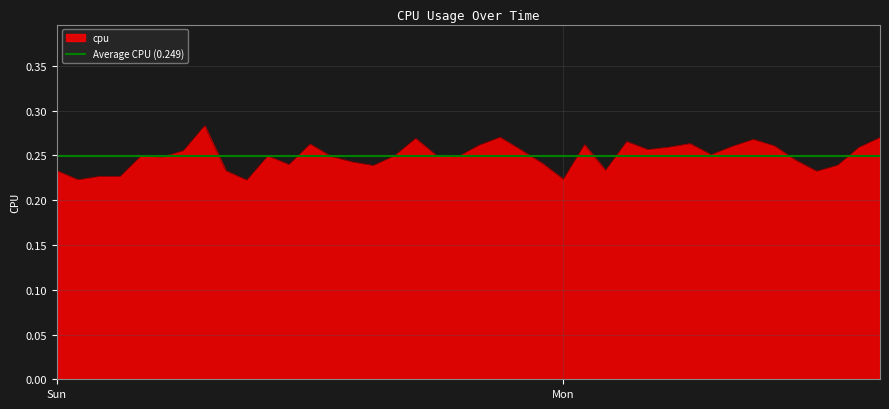

Reading right to left, transcribe all the data shown in this chart.

0.3	0.3	0.2	0.2	0.2	0.3	0.3	0.3	0.3	0.3	0.3	0.3	0.3	0.2	0.3	0.2	0.2	0.3	0.3	0.3	0.2	0.2	0.3	0.2	0.2	0.2	0.2	0.3	0.2	0.2	0.2	0.2	0.3	0.3	0.2	0.2	0.2	0.2	0.2	0.2